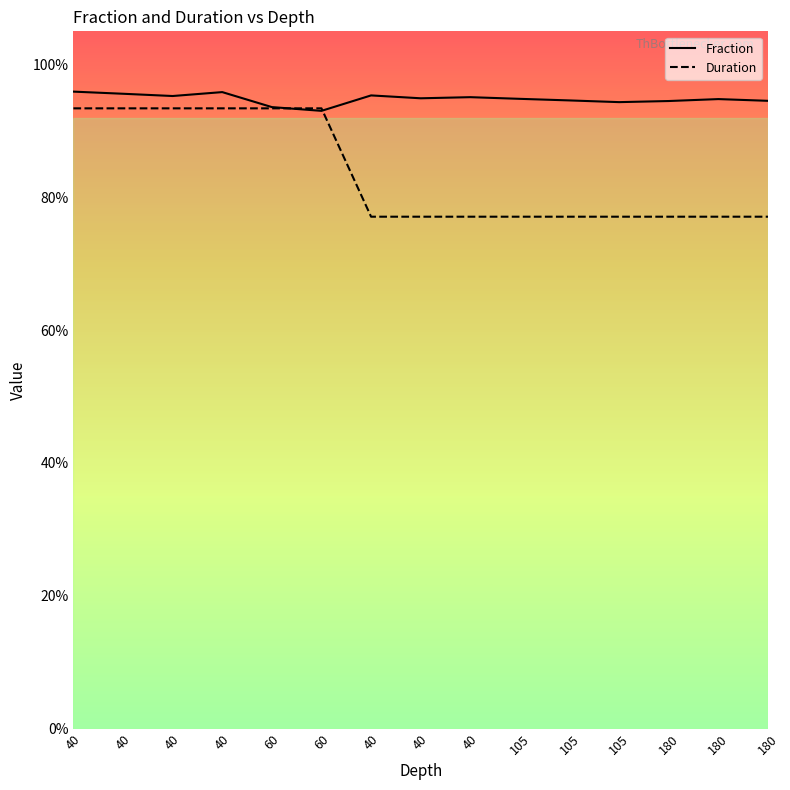

Does the chart have visible grid lines?

No